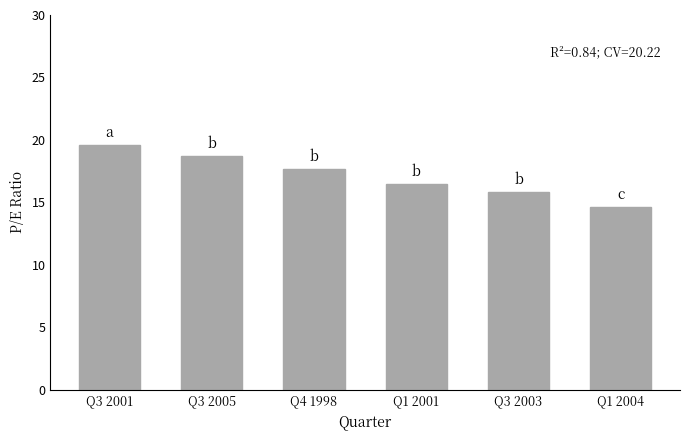

What is the label of the 4th bar from the left?

Q1 2001